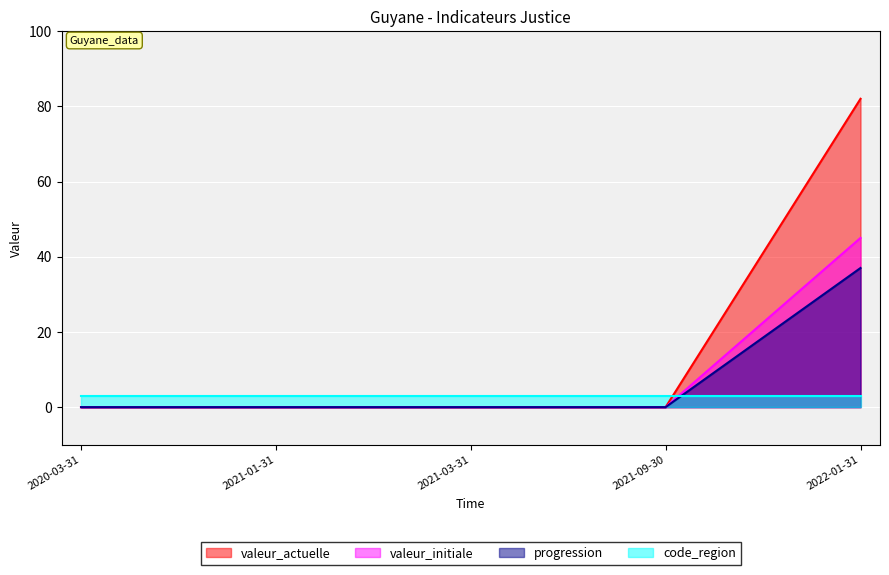

At how many categories does at least one series exceed 47?

1